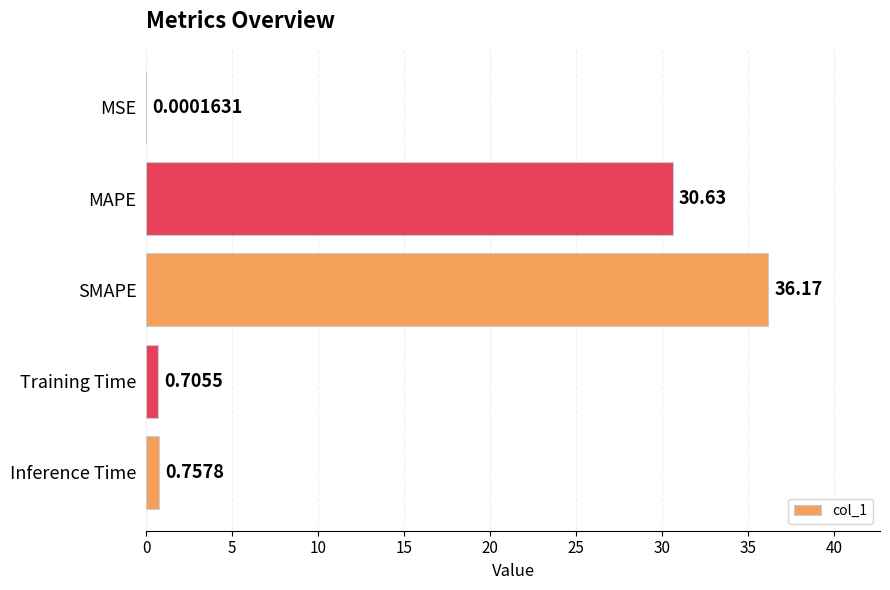

At which category does the chart reach its peak across all series?

SMAPE